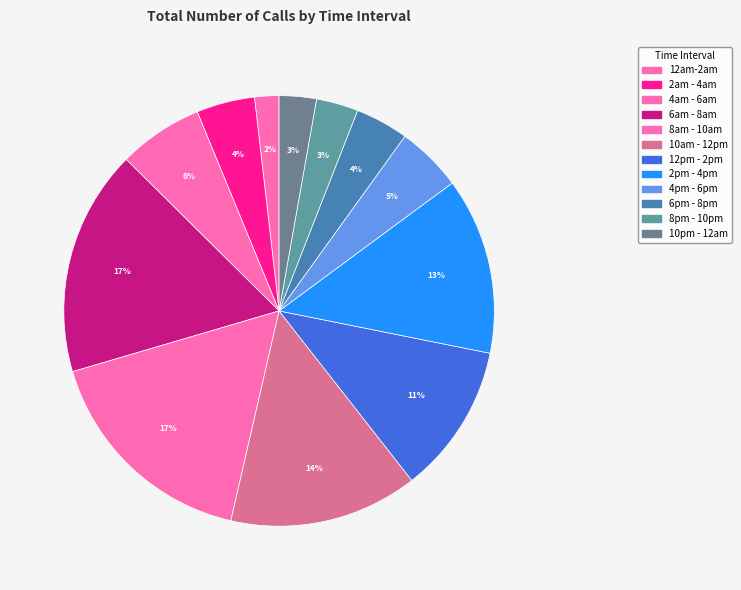

Count the number of slices in the pie.

12